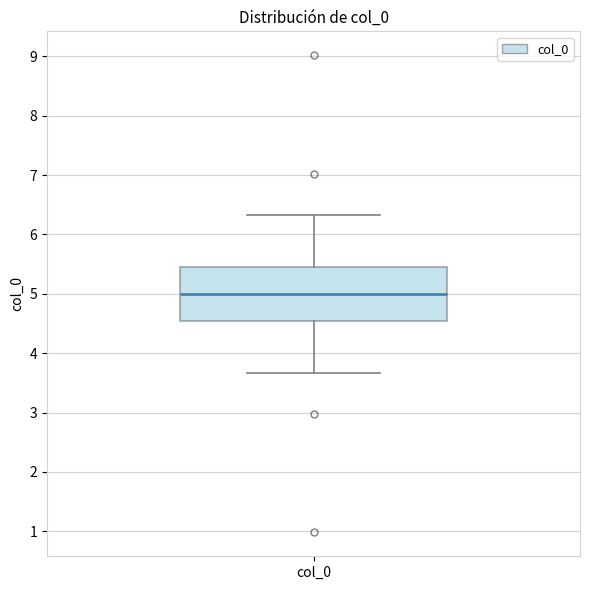

Where does the upper whisker of the box for col_0 end on the y-axis? The values are not printed on the chart, so give them approximately, as read against the axis.

6.3